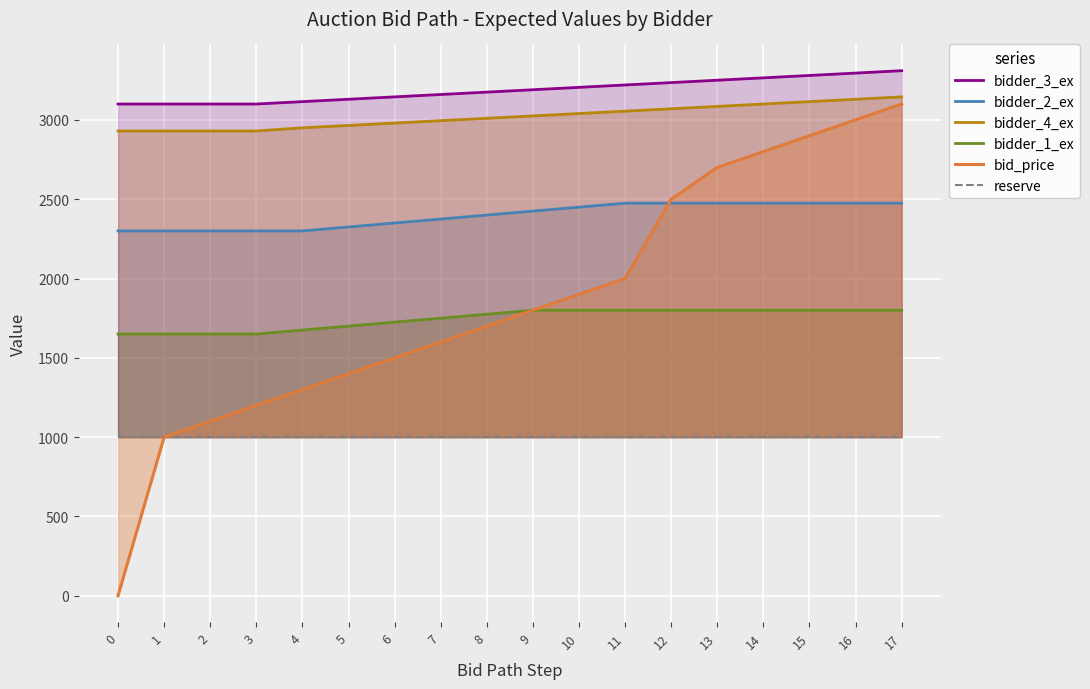

Is the value of bid_price at 3 greater than the value of bidder_3_ex at 5?

No